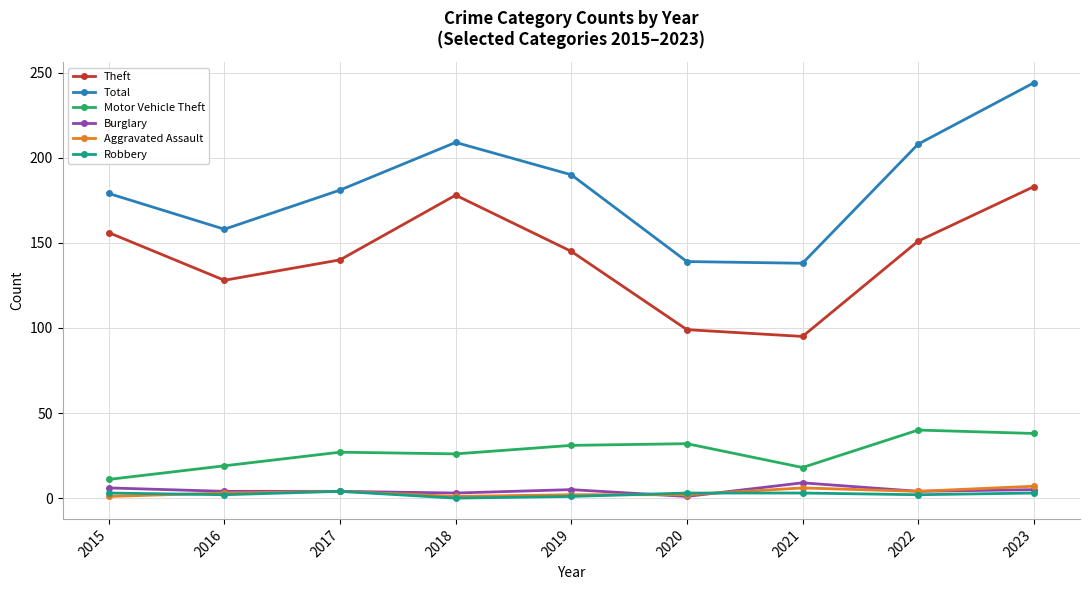

What is the difference between the maximum and minimum values in the Burglary series?

8